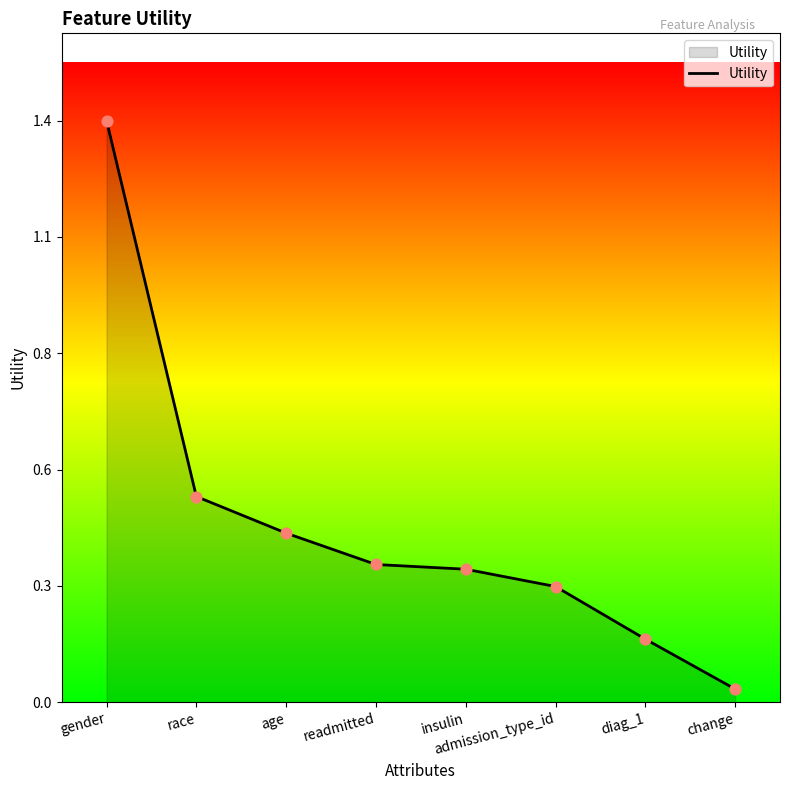

Does the chart have visible grid lines?

No